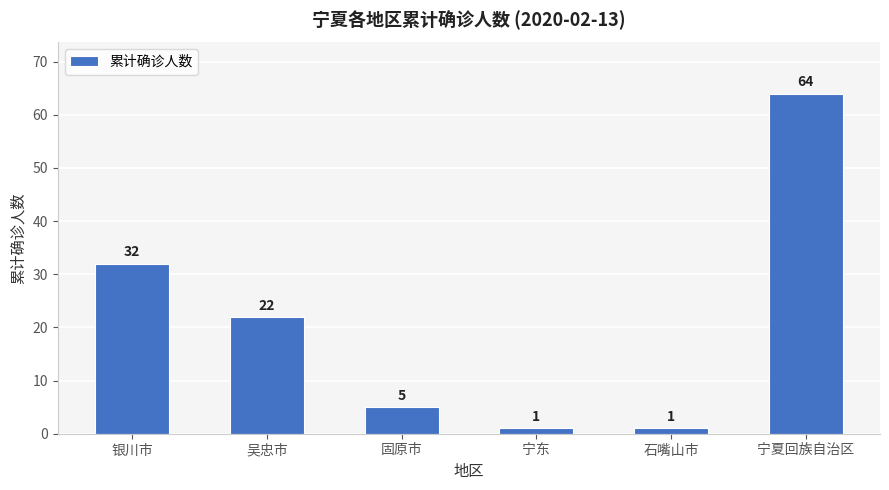

Is it true that the value at 吴忠市 is 39?

False